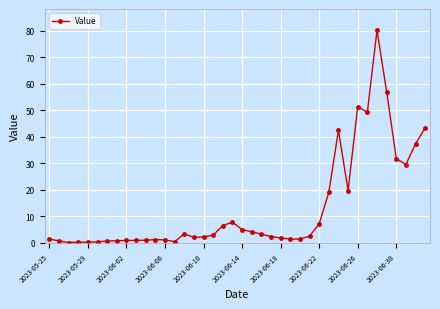

What is the maximum value shown in the chart?

80.2